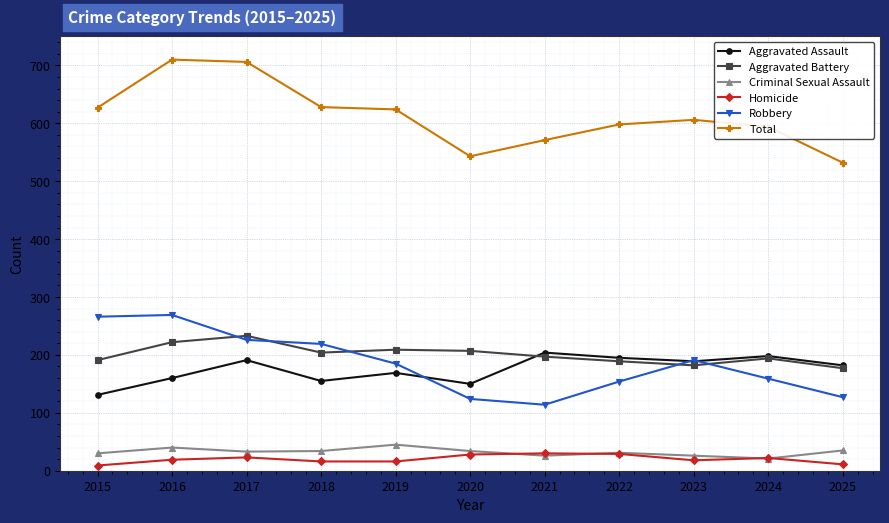

What is the spread (max minus min) of values at 2016?

691